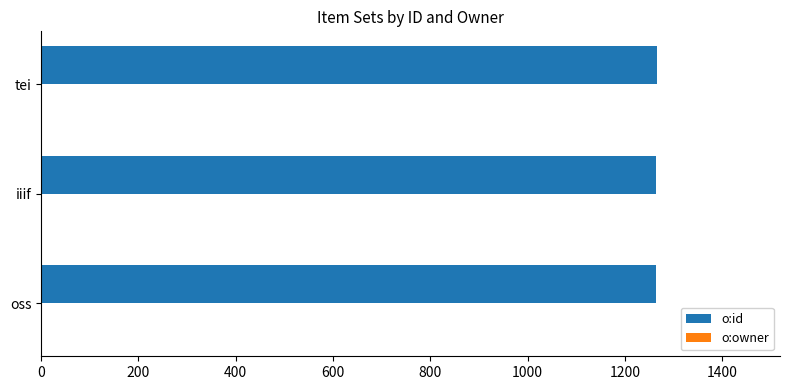

Is it true that o:id equals 1266 at tei?

True